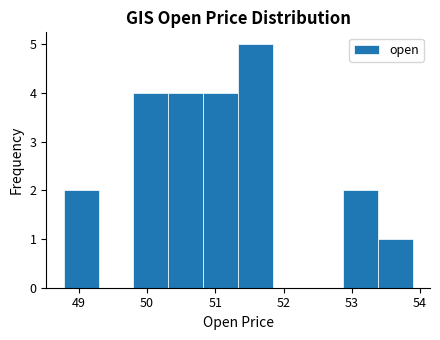

What is the height of the bar covering 51.3 to 51.8 on the x-axis? Neither the bar edges nor the heights are printed on the chart, so give them approximately, as read against the axes.

5